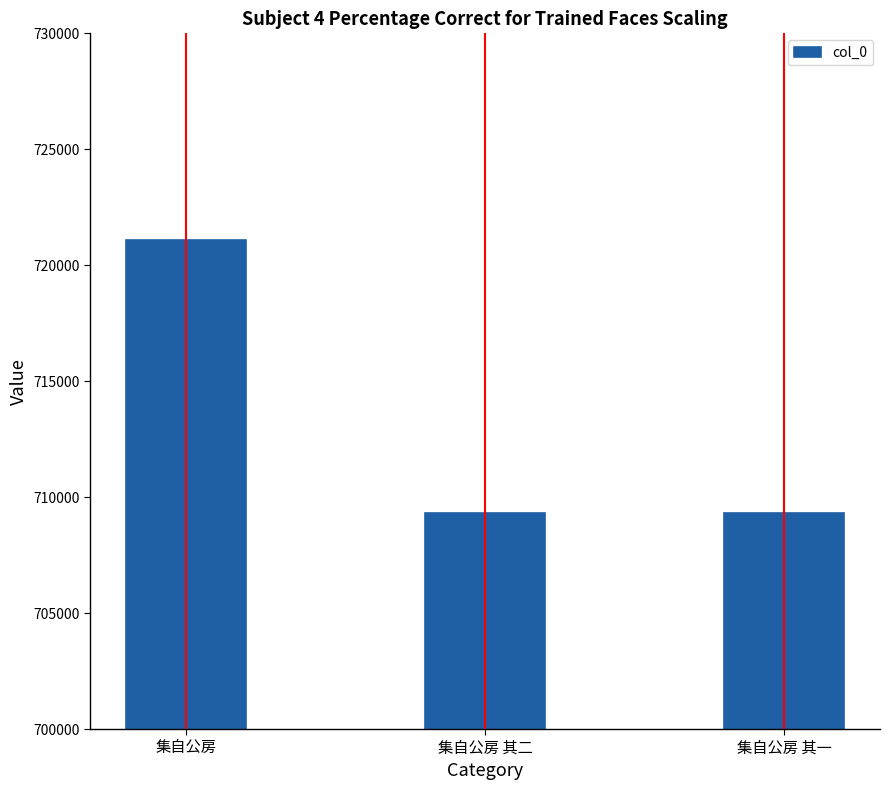

What is the maximum value shown in the chart?

721087